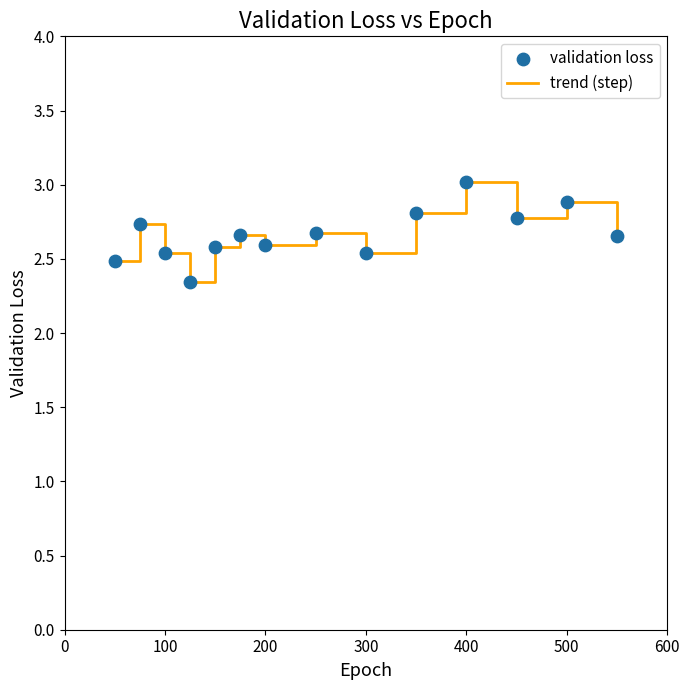

What is the maximum value shown in the chart?

3.0